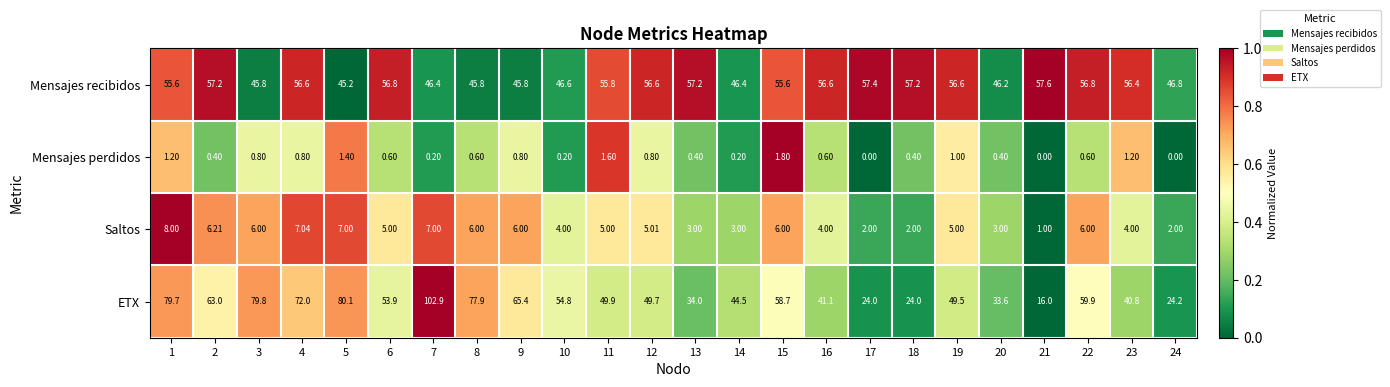

How many series are shown in this chart?

4